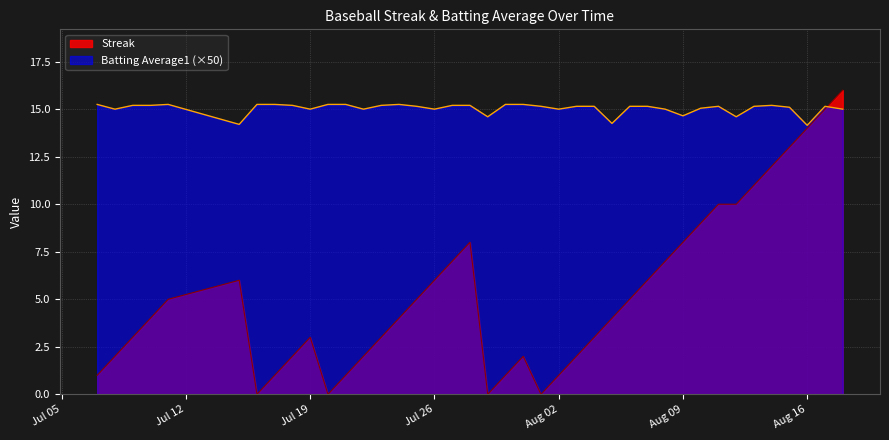

What are all the series names shown in the legend?

Streak, Batting Average1 (×50)